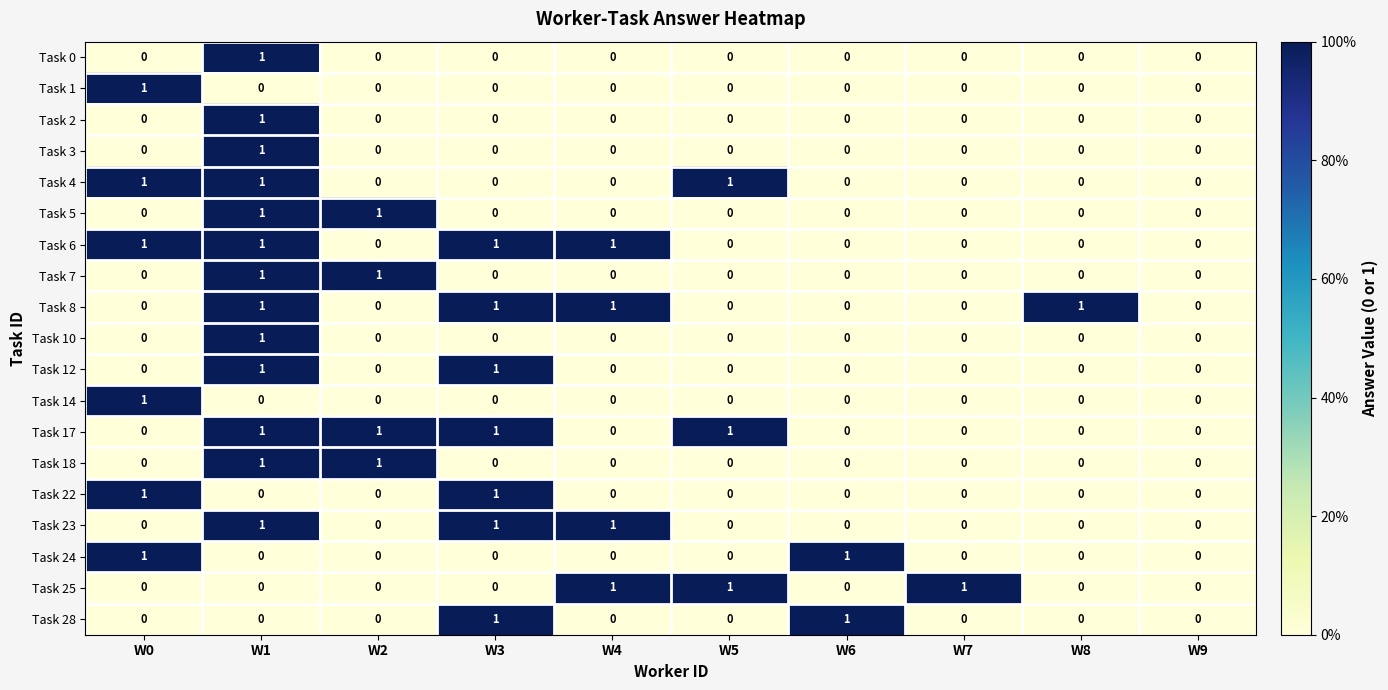

At which category is the sum across all series the highest?

W1